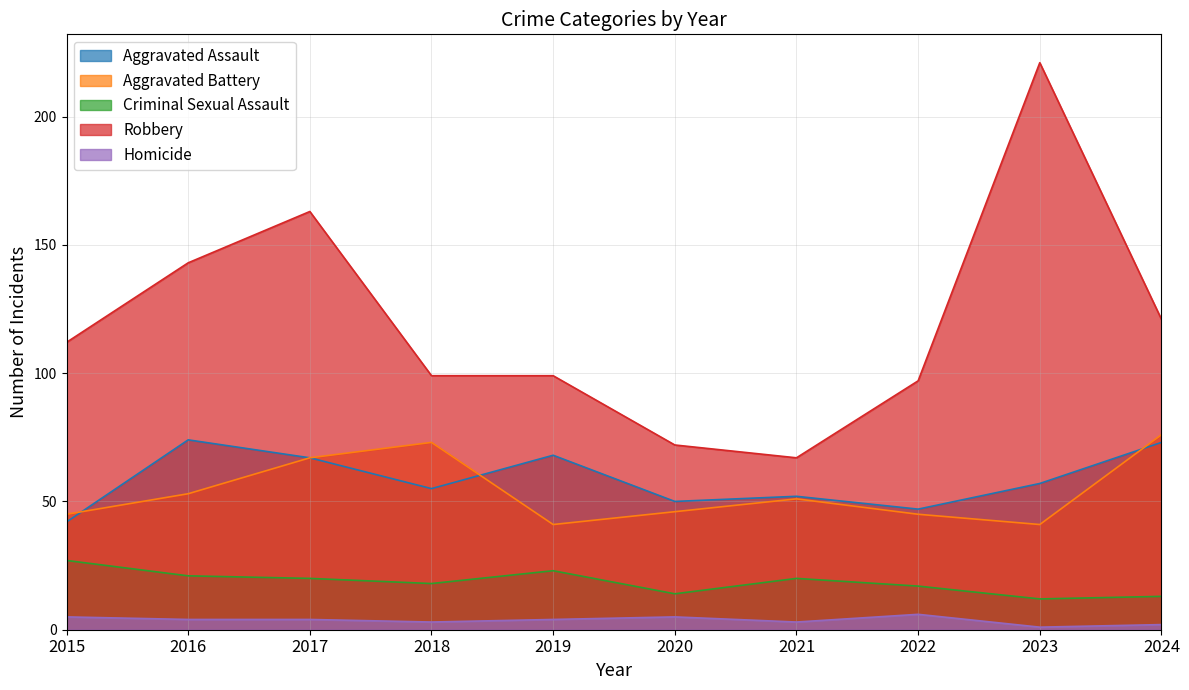

What value does the Criminal Sexual Assault series have at 2020, to the nearest 10?

10